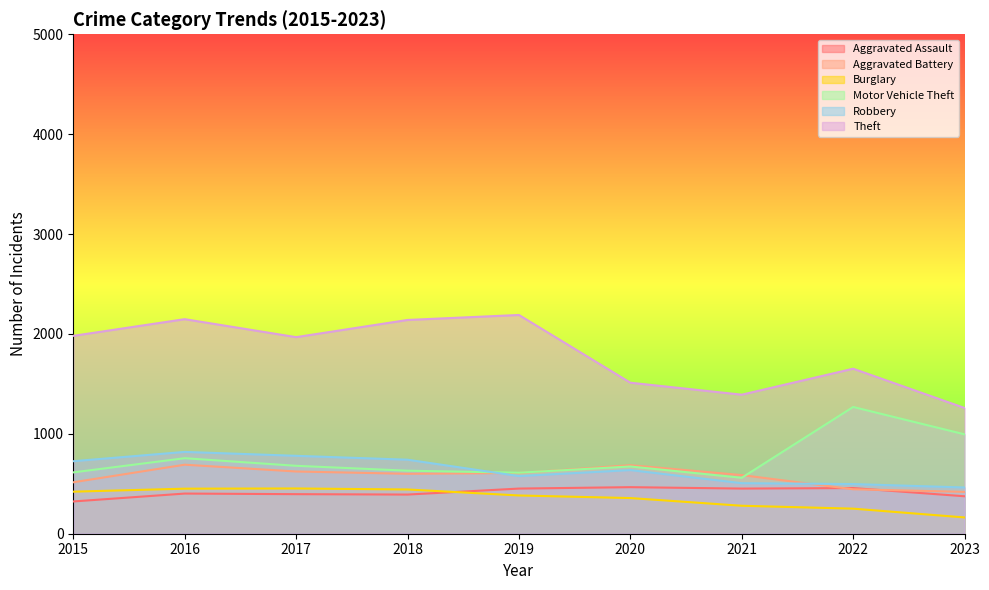

List the series in order of their peak value, highest first.

Theft, Motor Vehicle Theft, Robbery, Aggravated Battery, Aggravated Assault, Burglary